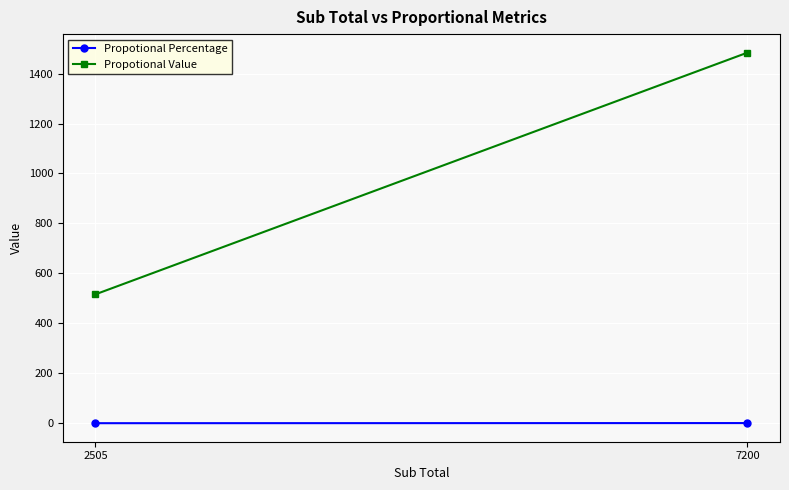

What is the total value across all series at 7200?

1484.5